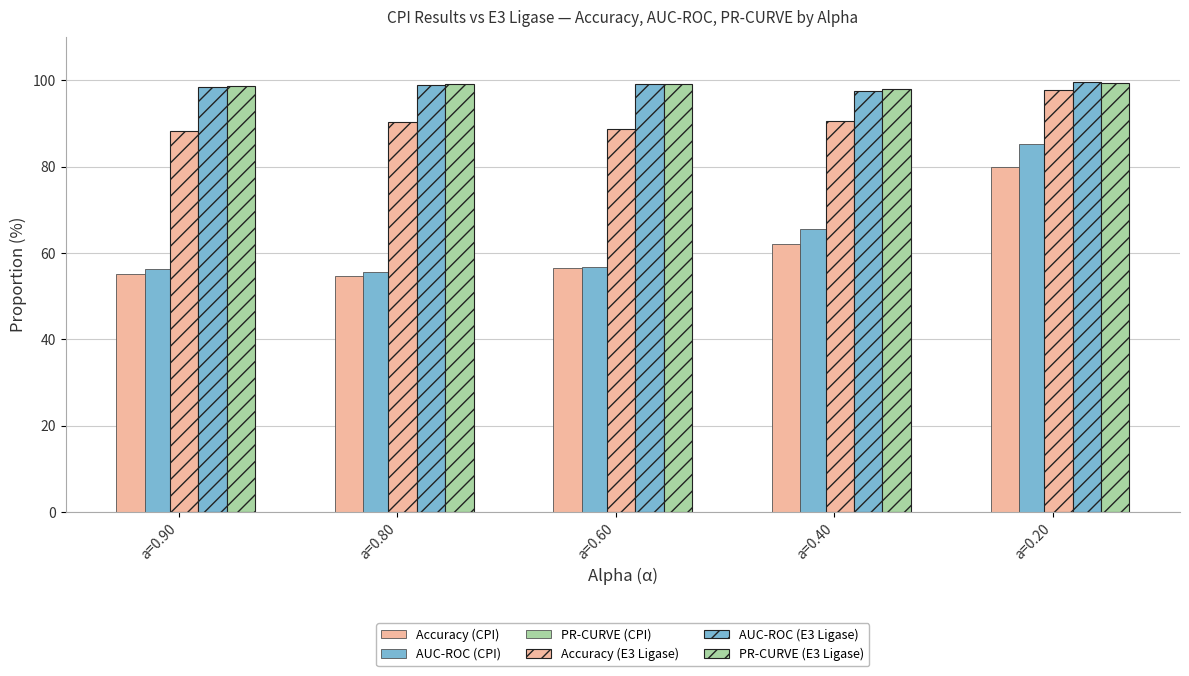

How many groups of bars are there?

5